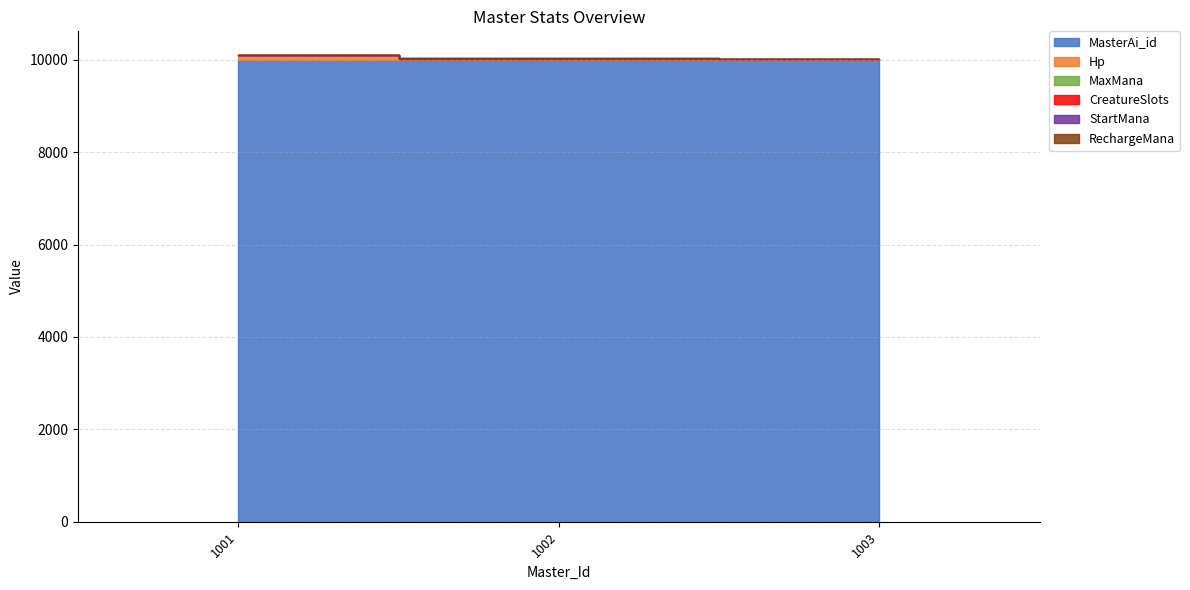

Count the number of categories in the chart.

3